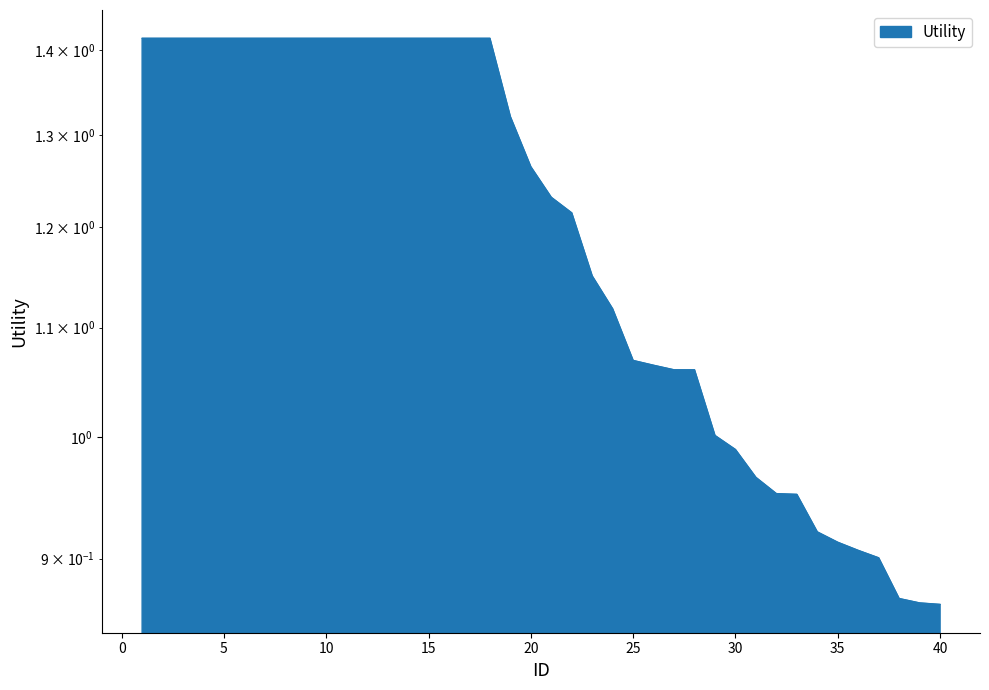

What is the average value?

1.2